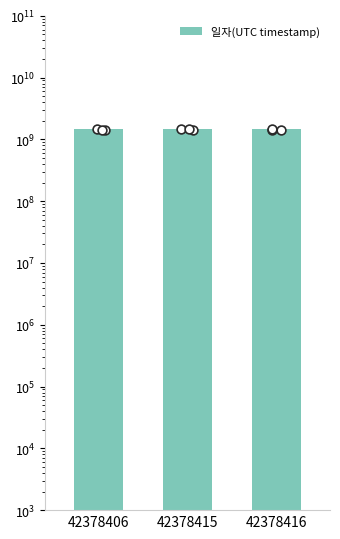

Approximately how many times larger is the value at 42378416 compared to 42378406?

1.0